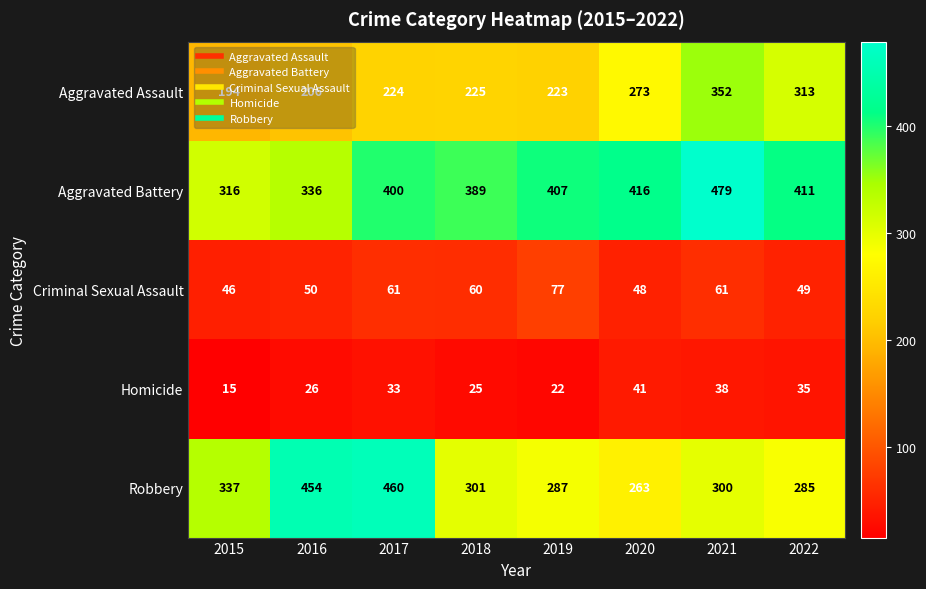

Which label corresponds to the largest value in the chart?

2021